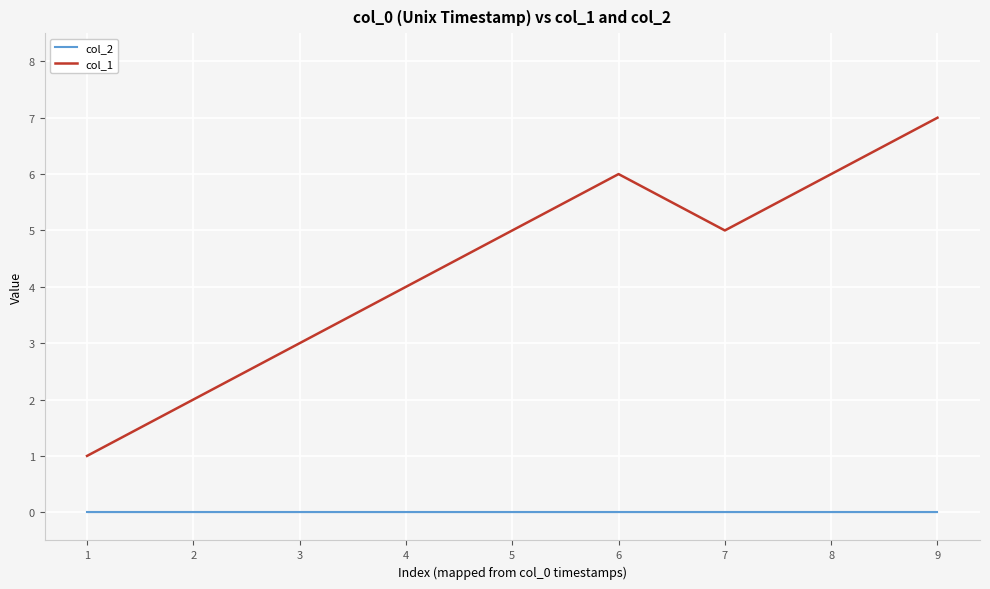

Between 6 and 7, which series saw the biggest shift?

col_1